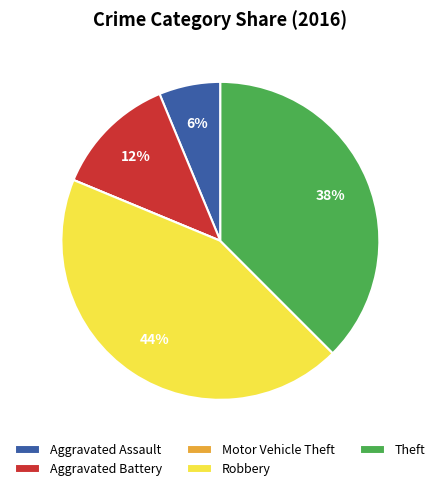

Does Aggravated Assault represent more than half of the total?

No